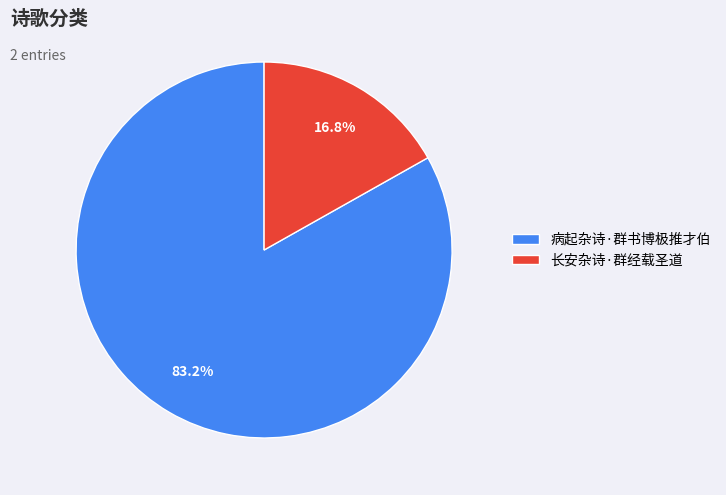

True or false: 长安杂诗·群经载圣道 accounts for 7% of the total.

False